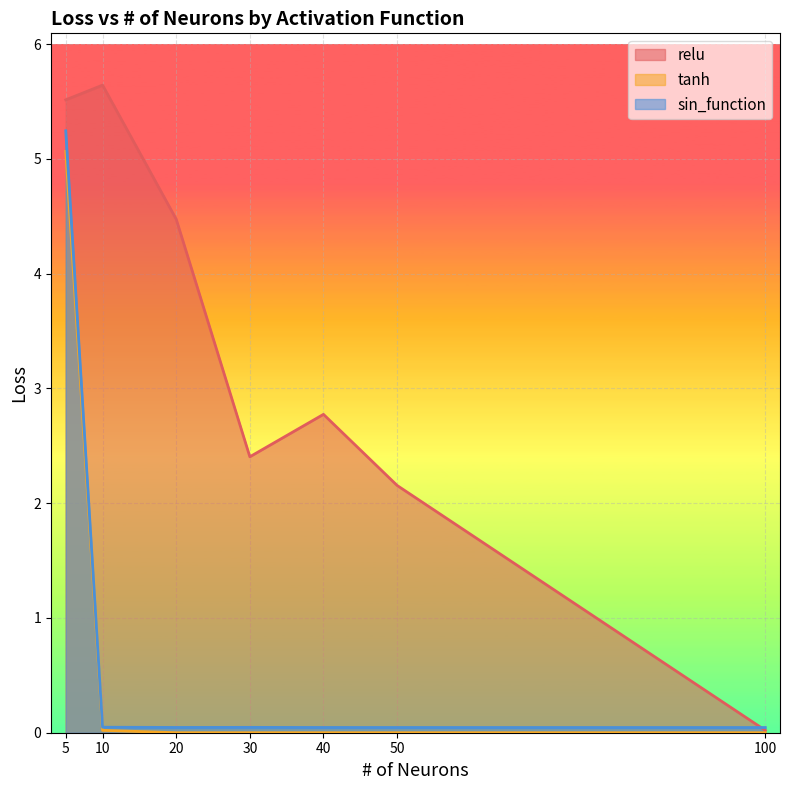

True or false: relu and tanh intersect in this chart.

False